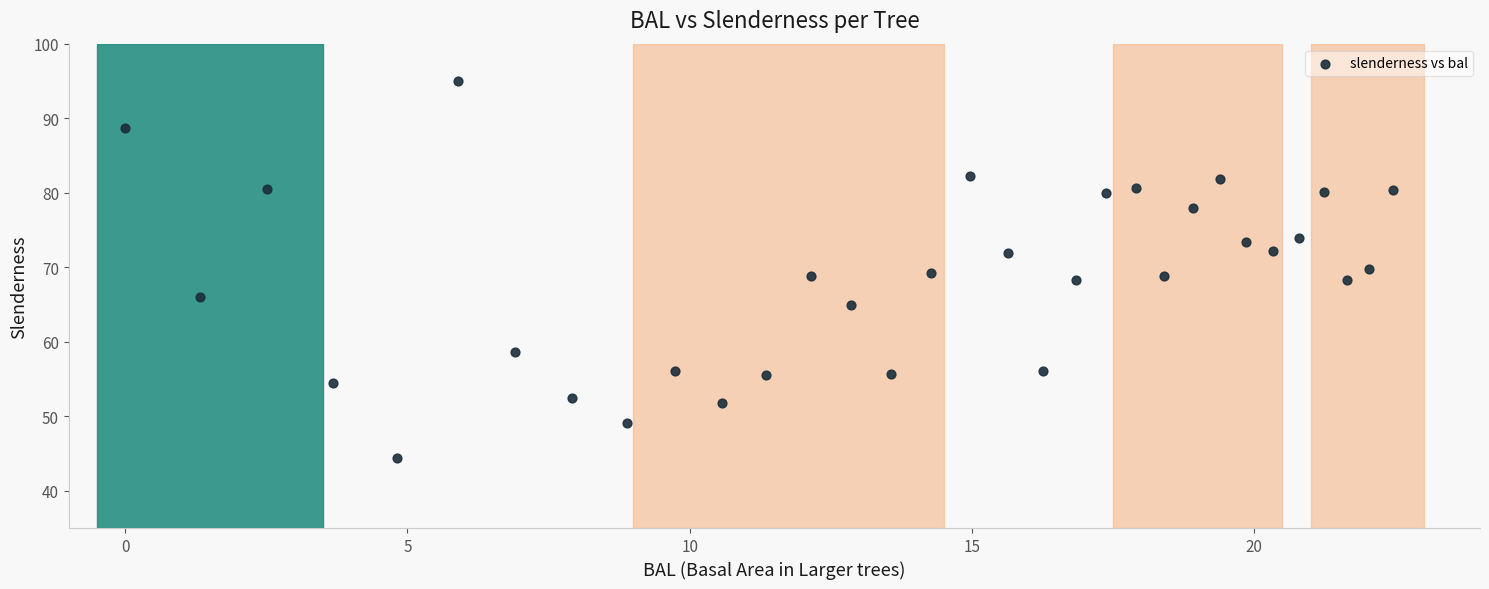

What is the range of X values (max minus min)?

22.4